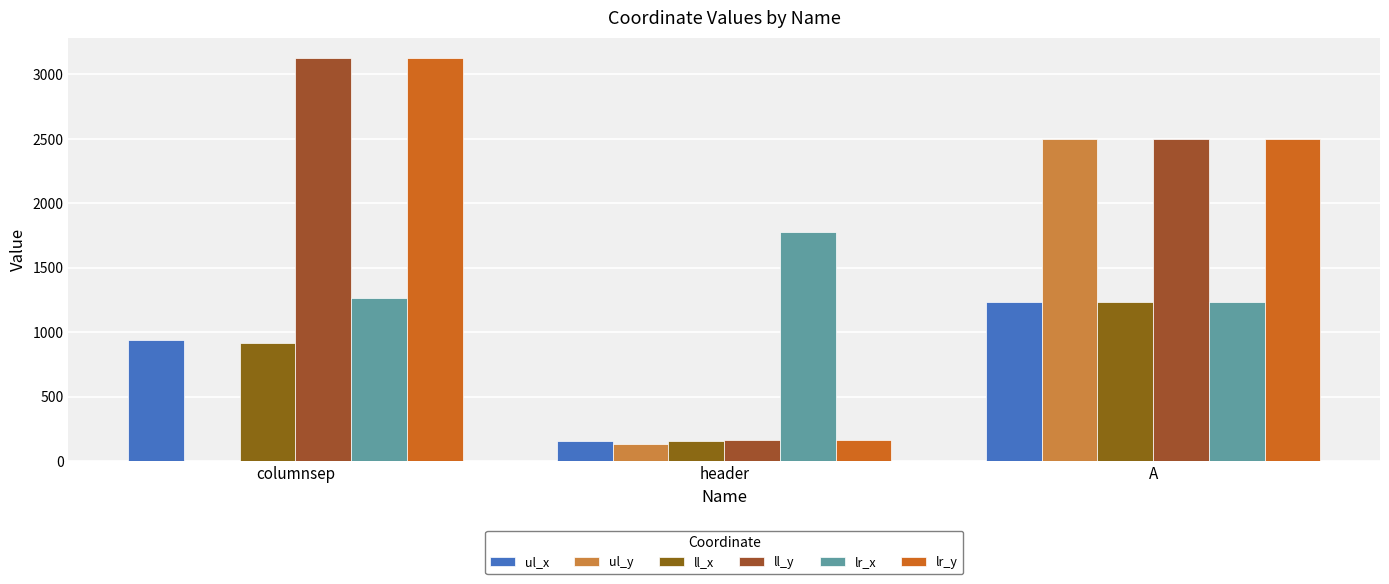

Which series changed the most between columnsep and header?

ll_y